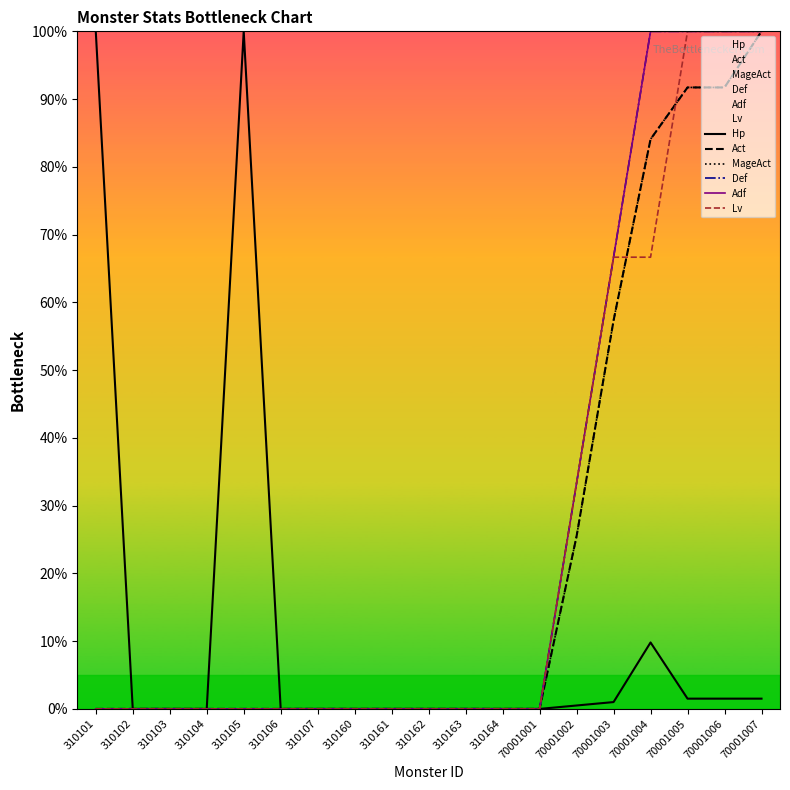

Does the chart have visible grid lines?

No